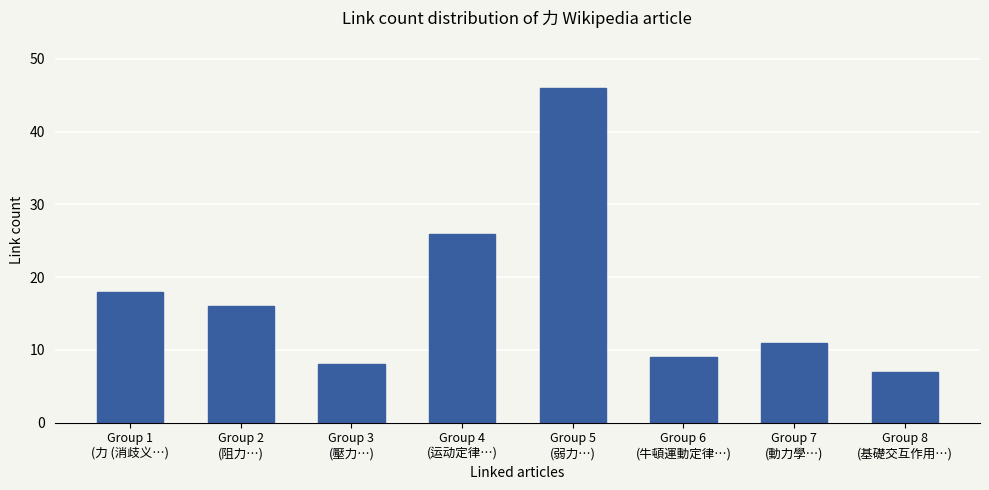

Where is the data nearest to the value 26?

Group 4
(运动定律…)